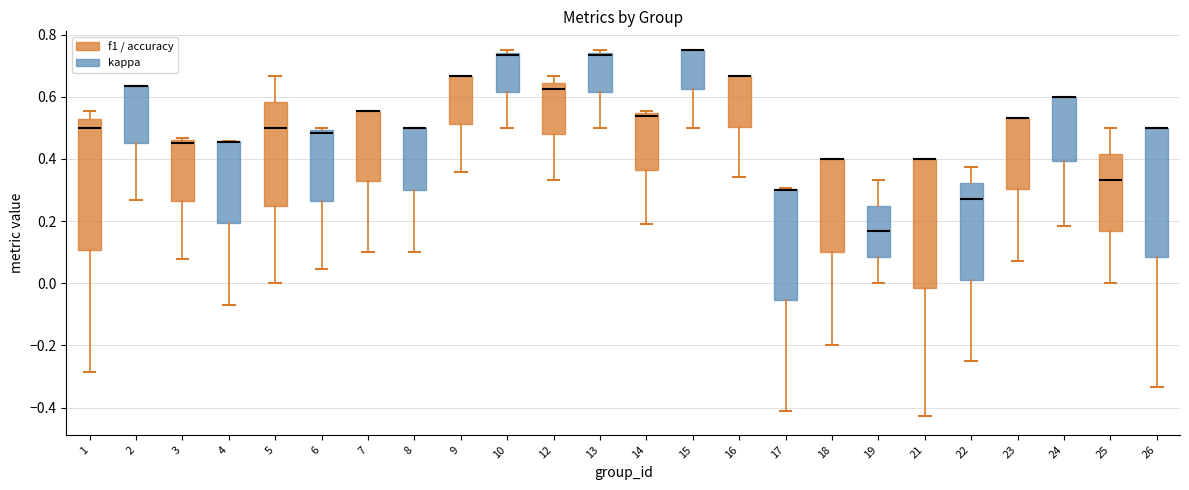

Reading left to right, transcribe this box plot: for each box, give where its median line is, the range the box spans, and where its two whiskers end, as read against the y-axis. The values are not printed on the chart, so give them approximately, as read against the axis.

1: median 0.50, box 0.10 to 0.52, whiskers -0.28 to 0.56
2: median 0.64 (drawn on the box's upper edge), box 0.46 to 0.64, whiskers 0.26 to 0.64
3: median 0.46 (just below the box's upper edge), box 0.26 to 0.46, whiskers 0.08 to 0.46 (just above the box's upper edge)
4: median 0.46 (drawn on the box's upper edge), box 0.20 to 0.46, whiskers -0.06 to 0.46
5: median 0.50, box 0.26 to 0.58, whiskers 0.00 to 0.66
6: median 0.48, box 0.26 to 0.50, whiskers 0.04 to 0.50 (just above the box's upper edge)
7: median 0.56 (drawn on the box's upper edge), box 0.32 to 0.56, whiskers 0.10 to 0.56
8: median 0.50 (drawn on the box's upper edge), box 0.30 to 0.50, whiskers 0.10 to 0.50
9: median 0.66 (drawn on the box's upper edge), box 0.52 to 0.66, whiskers 0.36 to 0.66
10: median 0.74 (just below the box's upper edge), box 0.62 to 0.74, whiskers 0.50 to 0.76
12: median 0.62, box 0.48 to 0.64, whiskers 0.34 to 0.66
13: median 0.74 (just below the box's upper edge), box 0.62 to 0.74, whiskers 0.50 to 0.76
14: median 0.54 (just below the box's upper edge), box 0.36 to 0.54, whiskers 0.20 to 0.56
15: median 0.76 (drawn on the box's upper edge), box 0.62 to 0.76, whiskers 0.50 to 0.76
16: median 0.66 (drawn on the box's upper edge), box 0.50 to 0.66, whiskers 0.34 to 0.66
17: median 0.30 (drawn on the box's upper edge), box -0.06 to 0.30, whiskers -0.40 to 0.30
18: median 0.40 (drawn on the box's upper edge), box 0.10 to 0.40, whiskers -0.20 to 0.40
19: median 0.16, box 0.08 to 0.26, whiskers 0.00 to 0.34
21: median 0.40 (drawn on the box's upper edge), box -0.02 to 0.40, whiskers -0.42 to 0.40
22: median 0.28, box 0.02 to 0.32, whiskers -0.24 to 0.38
23: median 0.54 (drawn on the box's upper edge), box 0.30 to 0.54, whiskers 0.08 to 0.54
24: median 0.60 (drawn on the box's upper edge), box 0.40 to 0.60, whiskers 0.18 to 0.60
25: median 0.34, box 0.16 to 0.42, whiskers 0.00 to 0.50
26: median 0.50 (drawn on the box's upper edge), box 0.08 to 0.50, whiskers -0.34 to 0.50